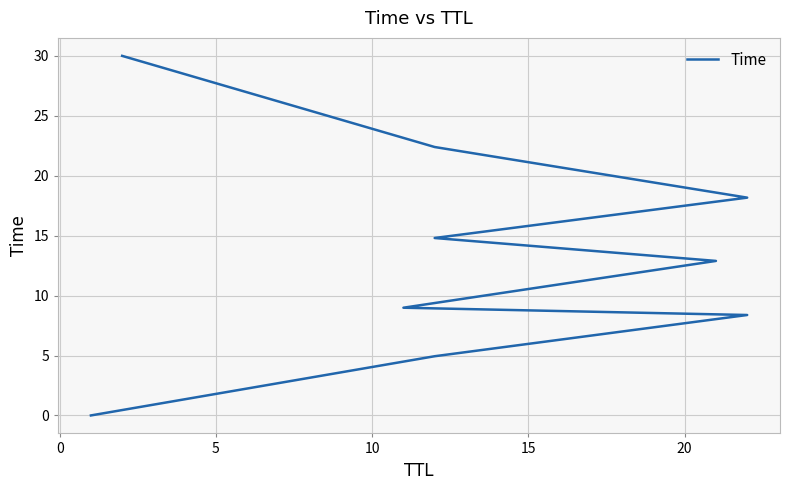

What is the change in value from 5 to 15?

+4.5